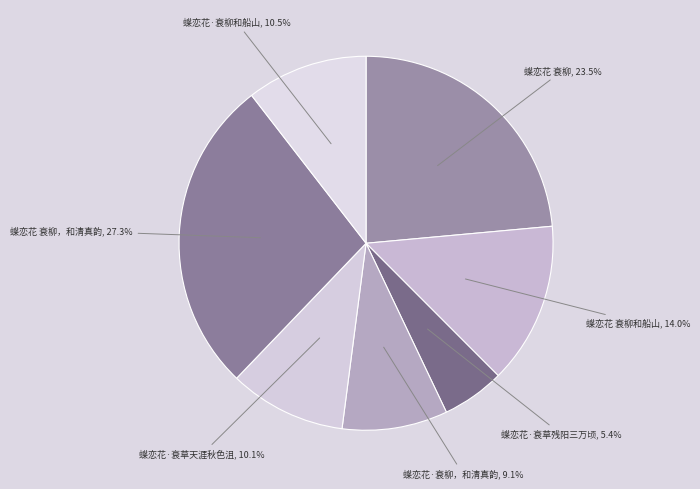

How many segments does this pie chart have?

7